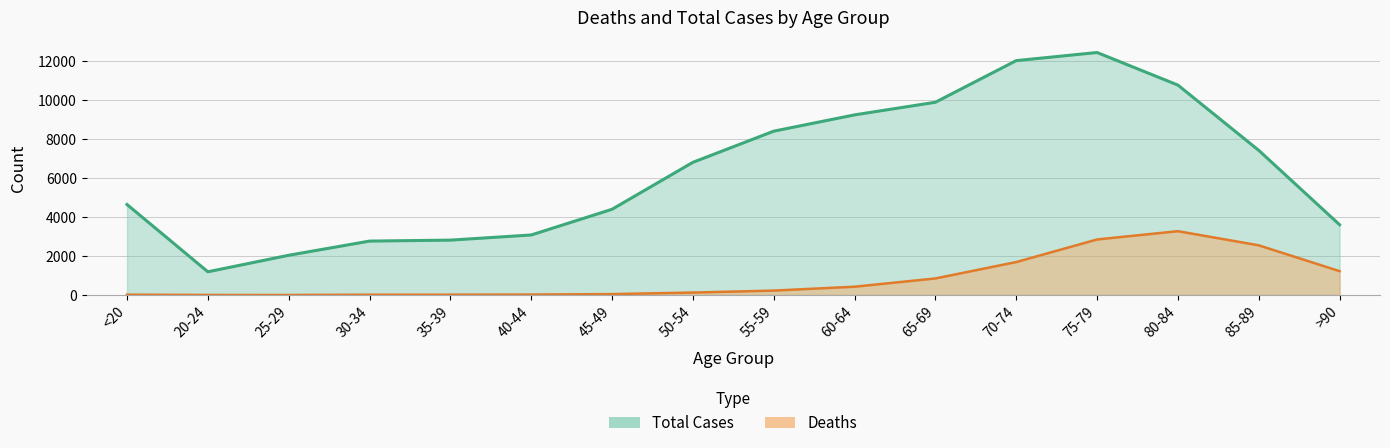

How many interior local peaks does the Total Cases series have?

1